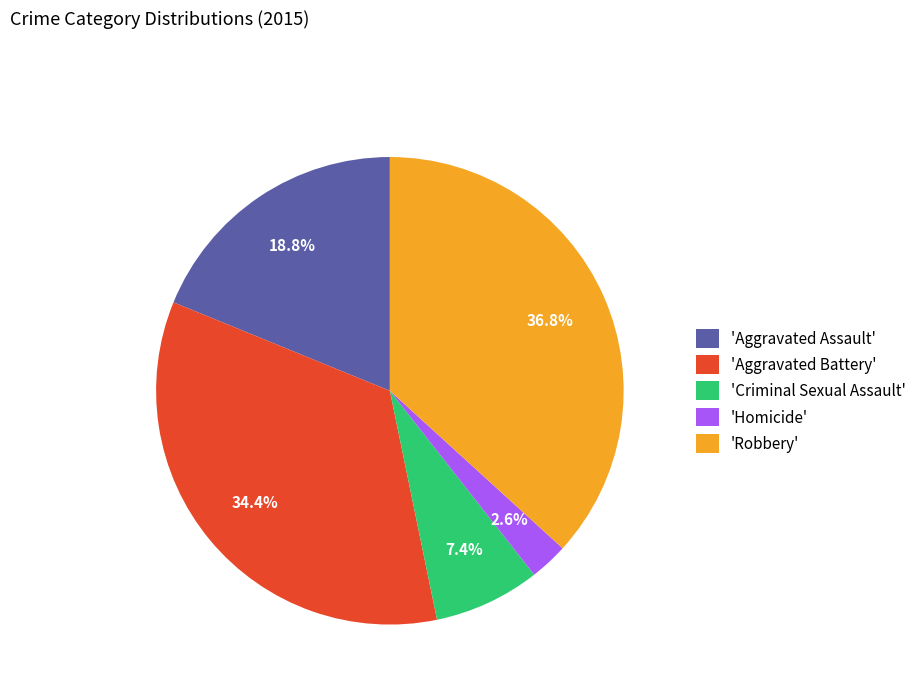

Is there any slice that represents more than half of the pie?

No